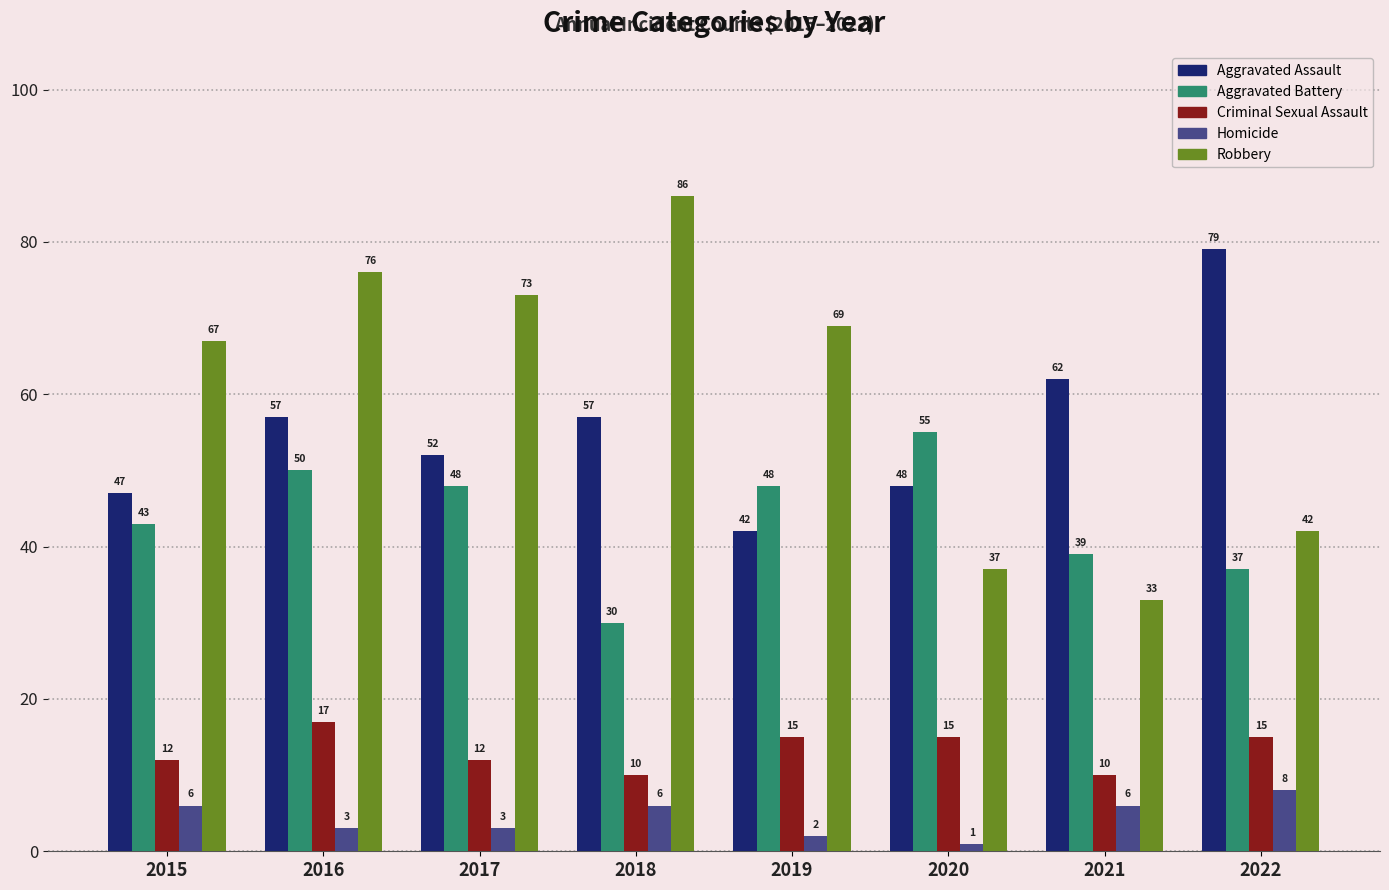

Count the number of data series in this chart.

5